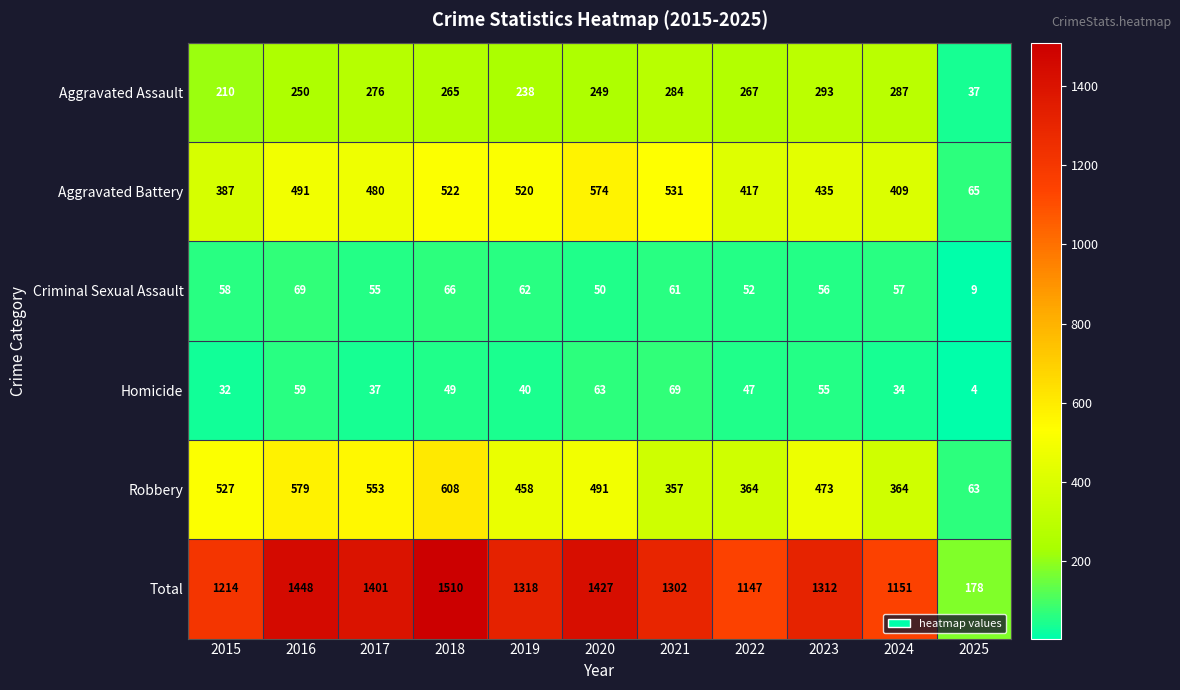

At which label does Aggravated Battery first exceed 480?

2016